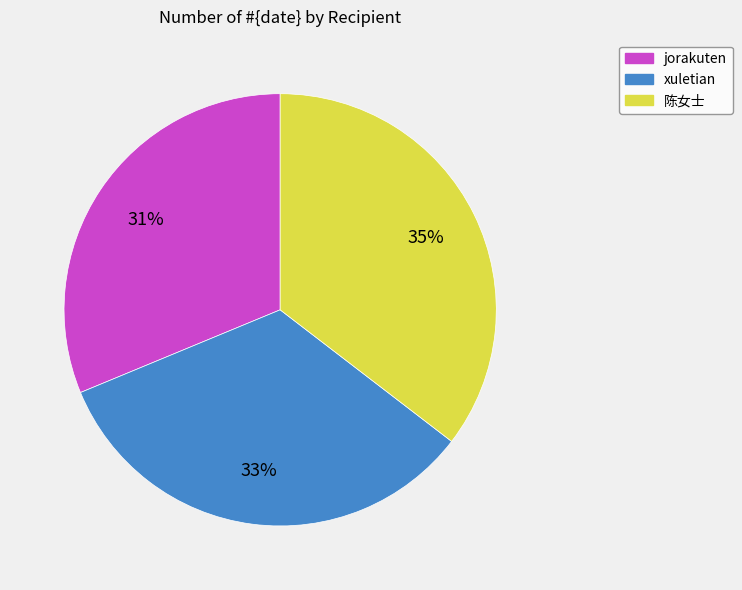

To the nearest percent, what is the combined percentage of xuletian and 陈女士?

69%